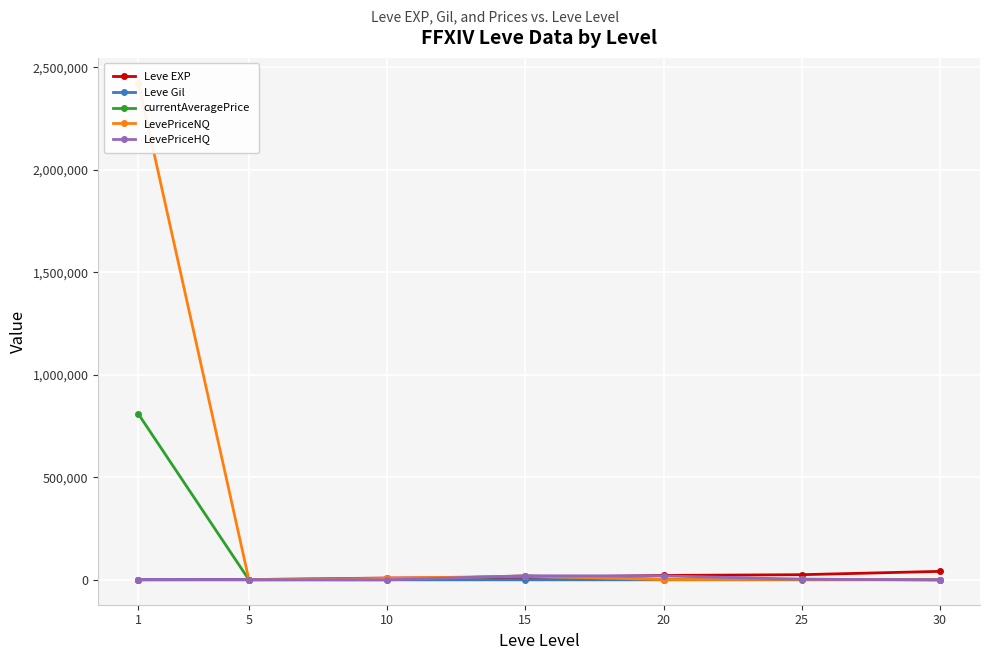

What is the sum of all Leve Gil values?

1699.0